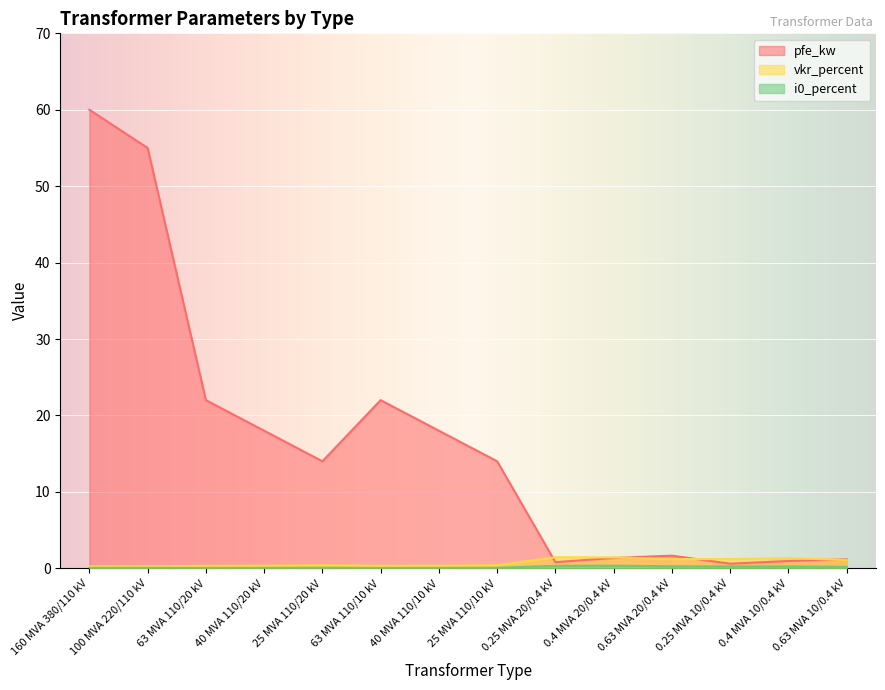

What is the average value of the i0_percent series?

0.1